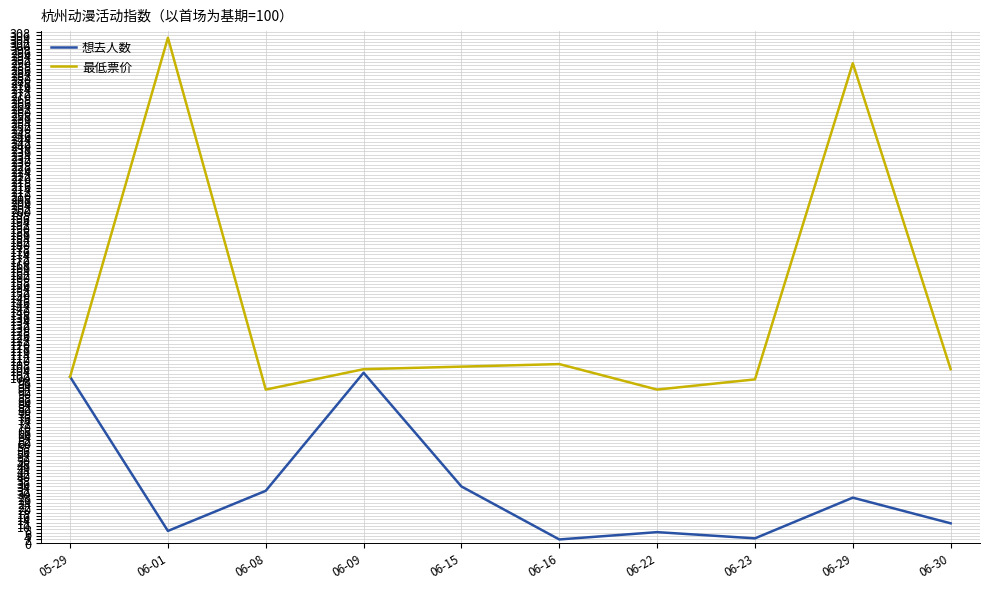

How many lines are shown in the chart?

2